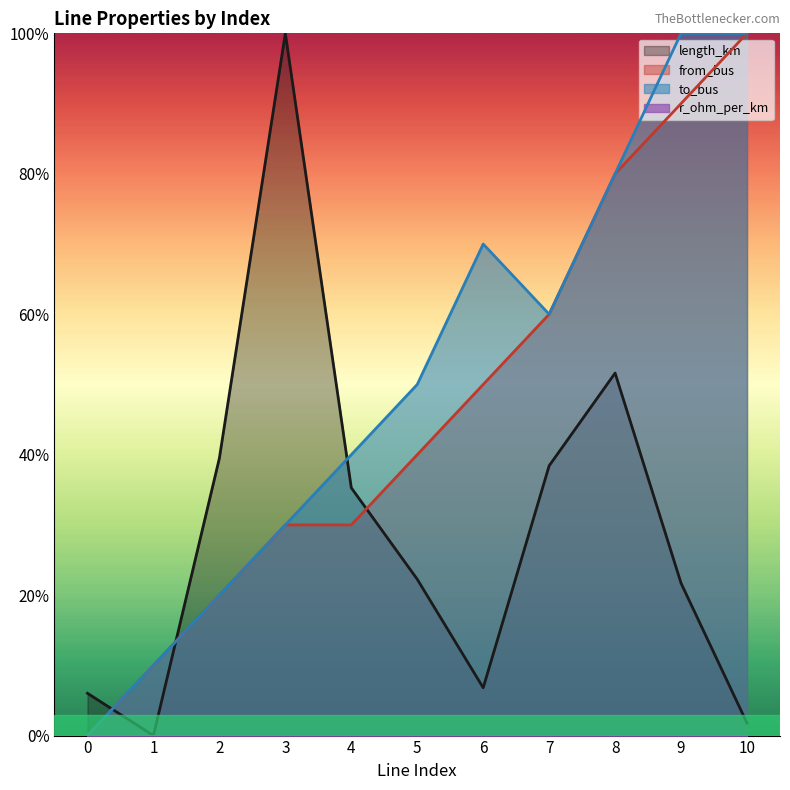

At which category does length_km reach its first local peak?

3